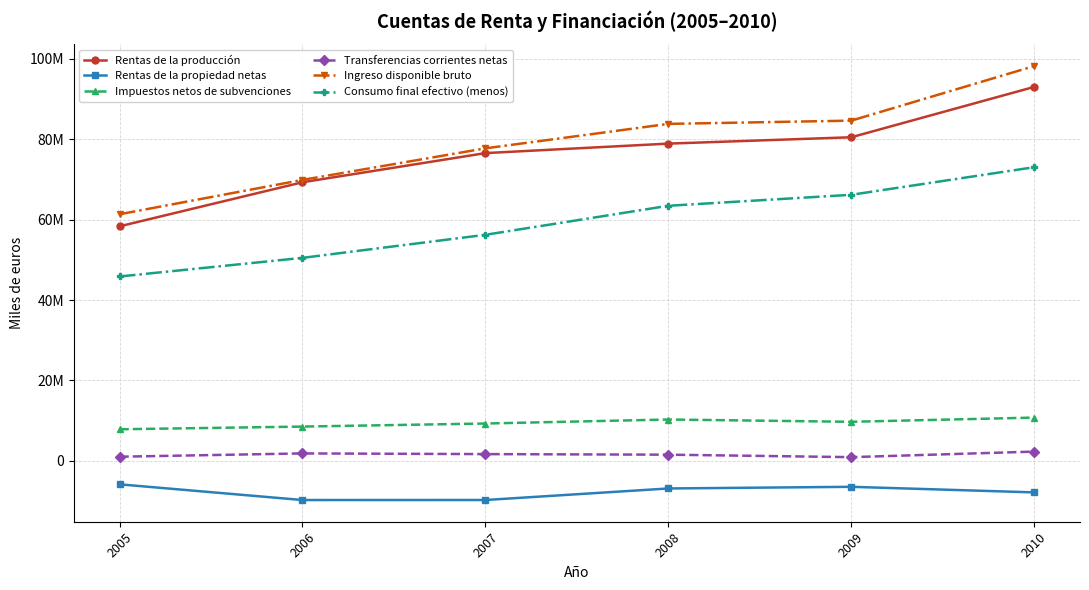

What are all the series names shown in the legend?

Rentas de la producción, Rentas de la propiedad netas, Impuestos netos de subvenciones, Transferencias corrientes netas, Ingreso disponible bruto, Consumo final efectivo (menos)